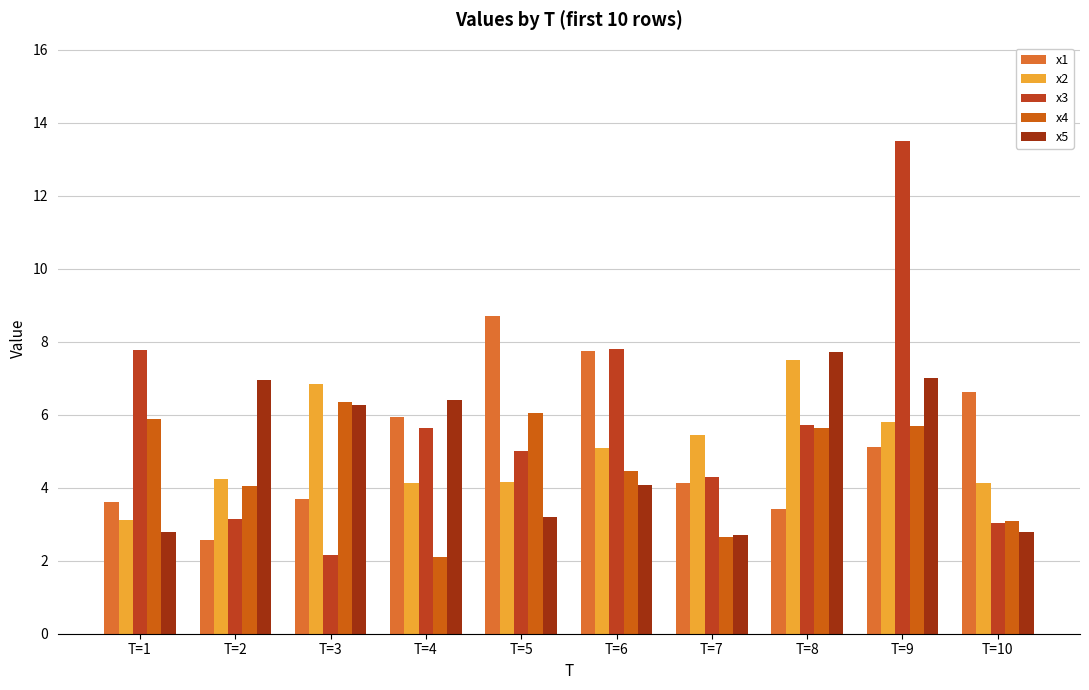

Where does the x2 series first go above 5?

T=3